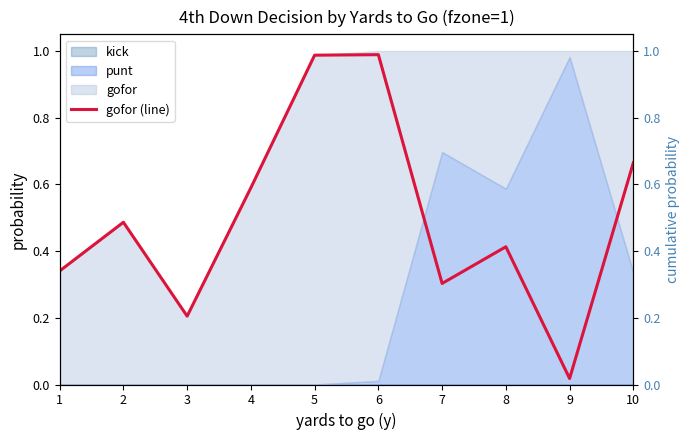

True or false: the data shows 1.3 at 5.

False